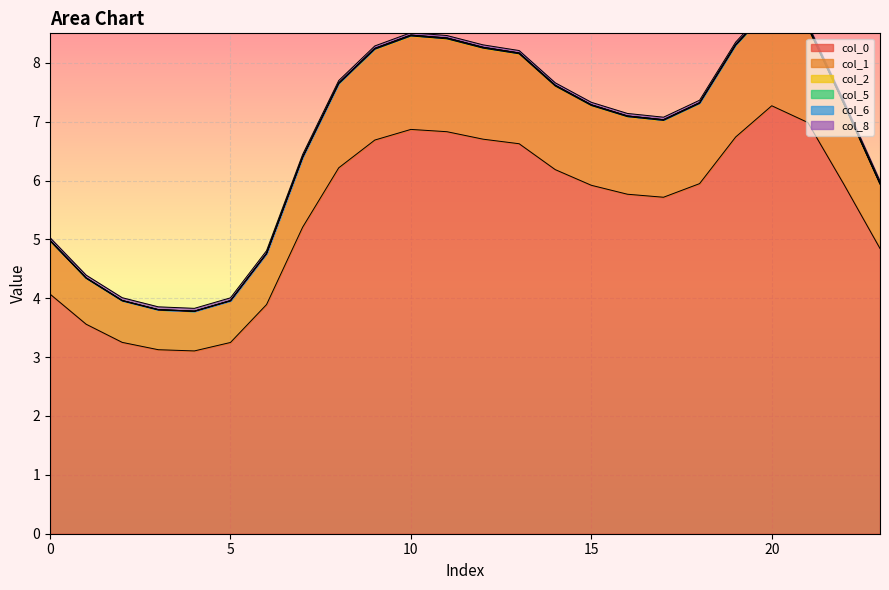

True or false: 8 and 5 cross at least once.

False